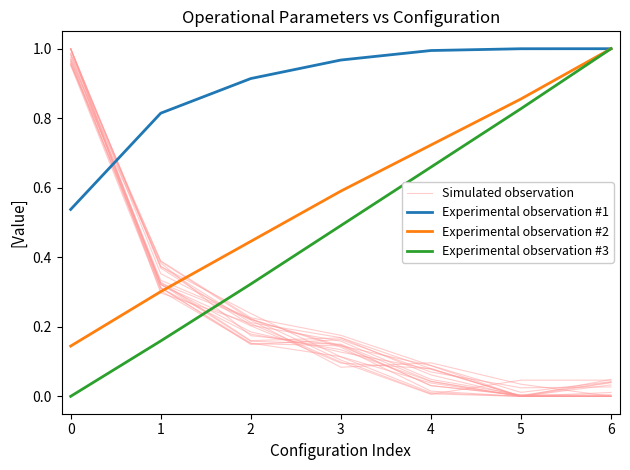

What is the sum of the Simulated observation values at 4 and 3?

0.2